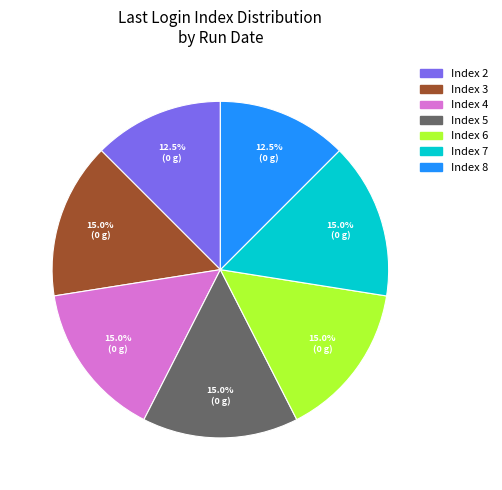

Is there any slice that represents more than half of the pie?

No